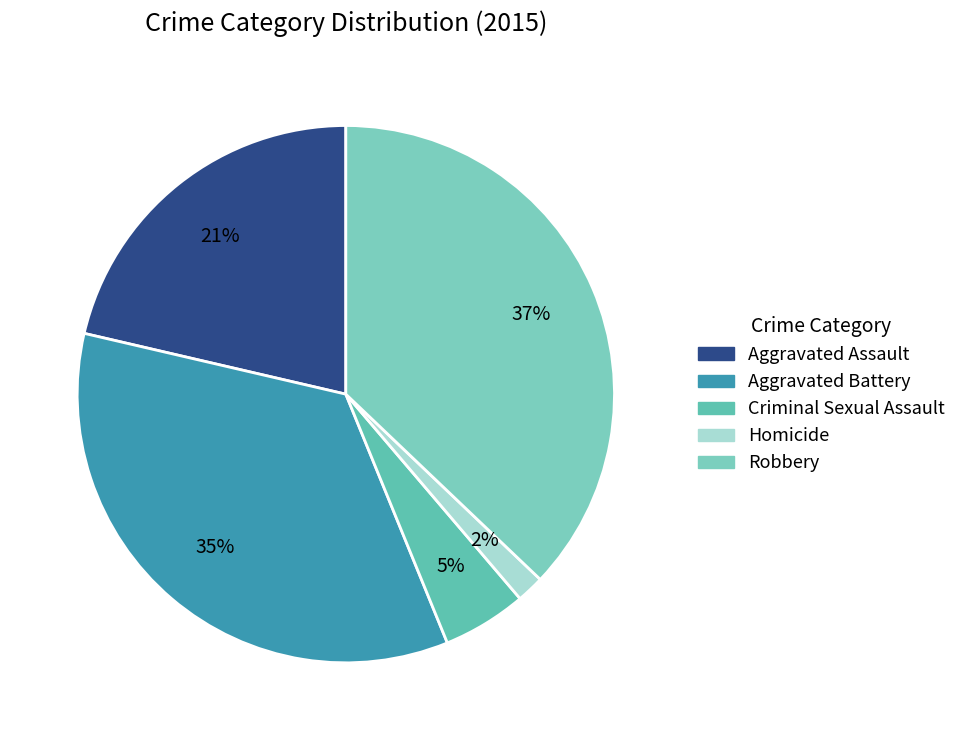

What portion of the pie excludes Criminal Sexual Assault?

94.9%